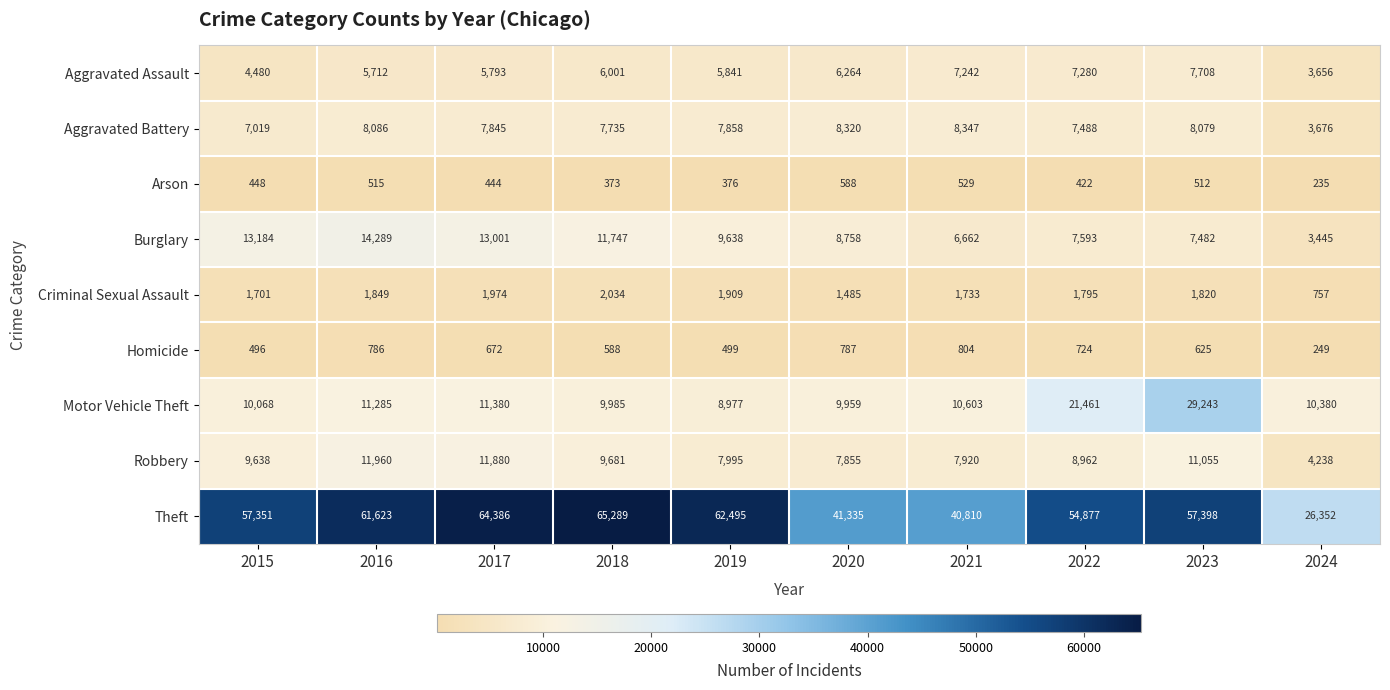

Rank the series at 2018 from highest to lowest value.

Theft, Burglary, Motor Vehicle Theft, Robbery, Aggravated Battery, Aggravated Assault, Criminal Sexual Assault, Homicide, Arson